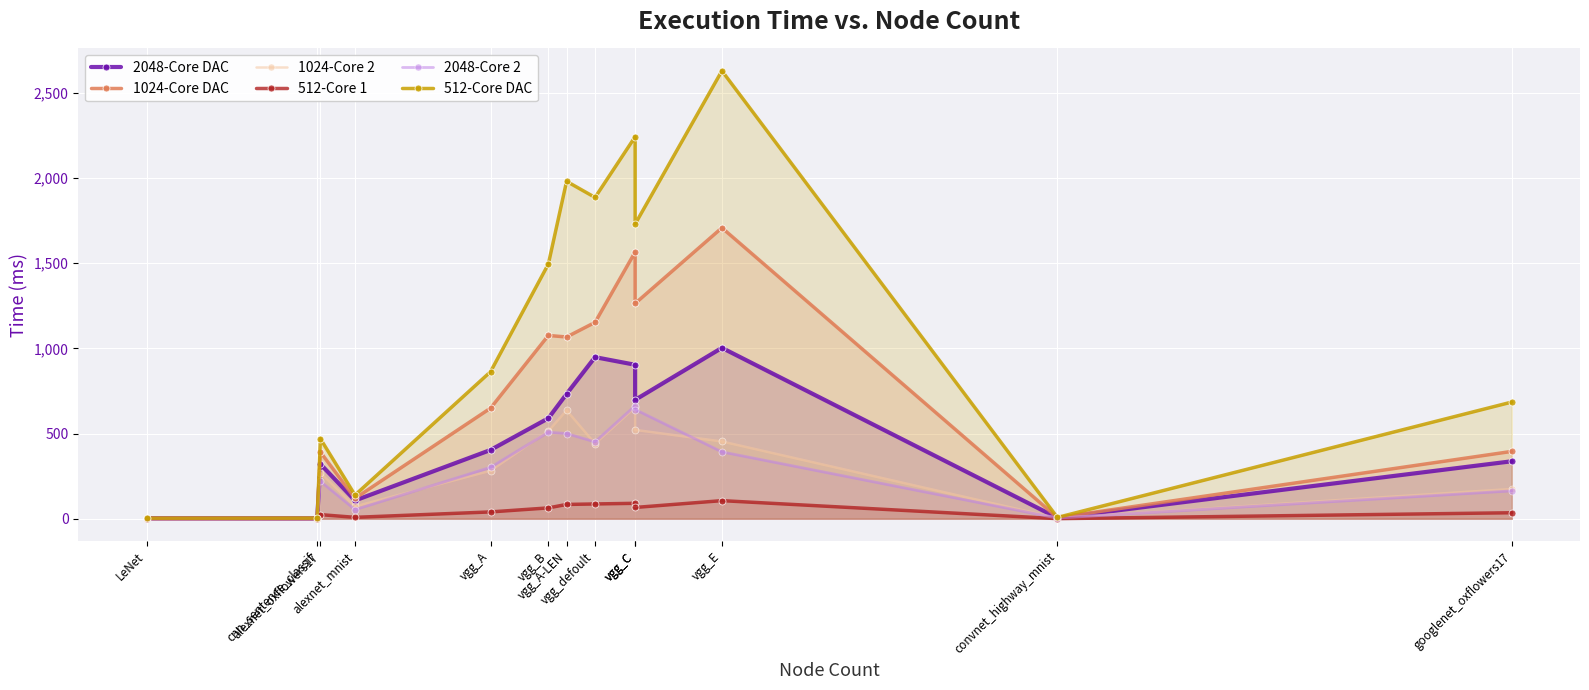

What is the difference between the 512-Core DAC values at vgg_defoult and googlenet_oxflowers17?

1201.1